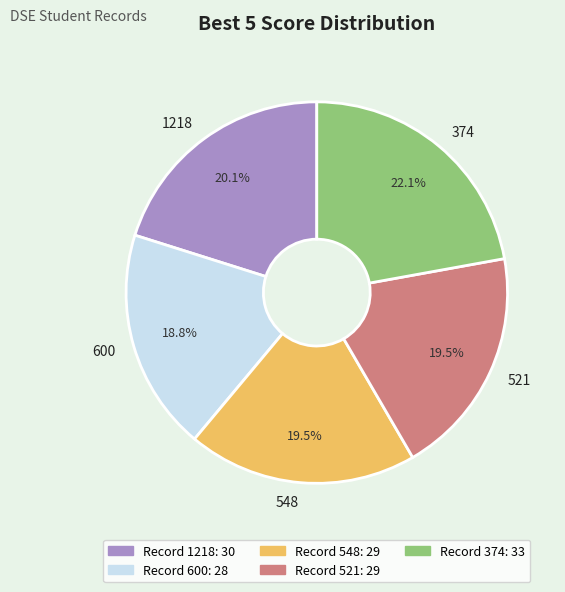

Approximately how many times larger is the value at 374 compared to 1218?

1.1